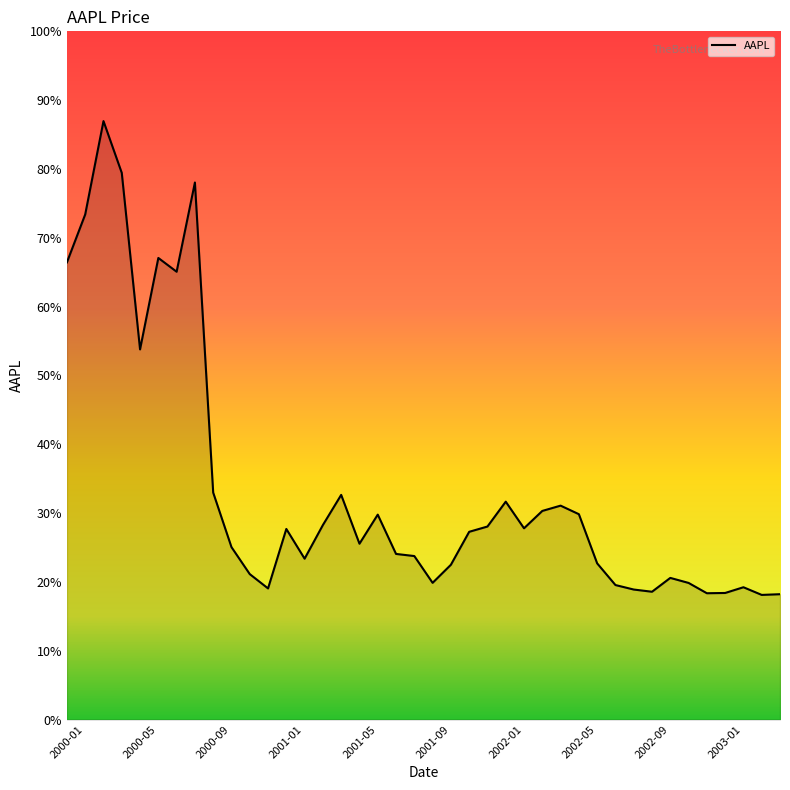

Does the chart display data point markers on the line(s)?

No